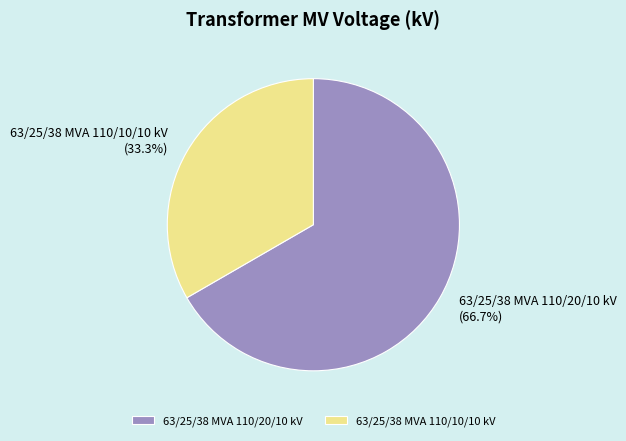

What is the total percentage of 63/25/38 MVA 110/10/10 kV and 63/25/38 MVA 110/20/10 kV?

100.0%